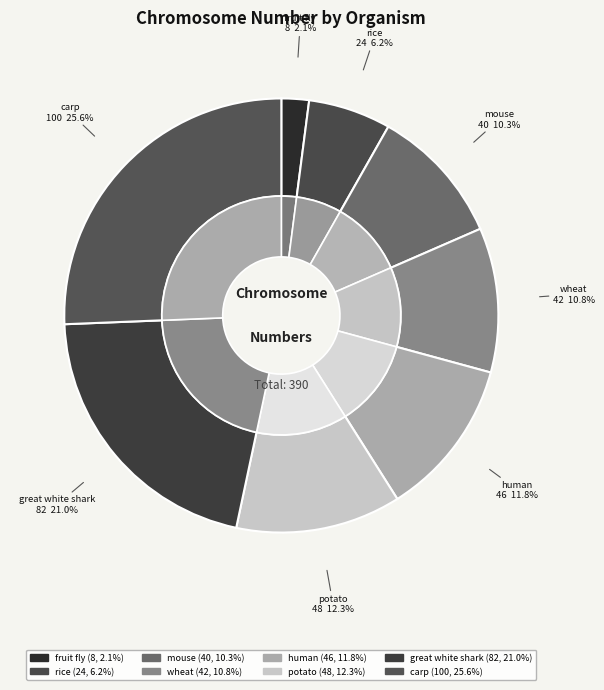

Does carp account for over 50% of the chart?

No